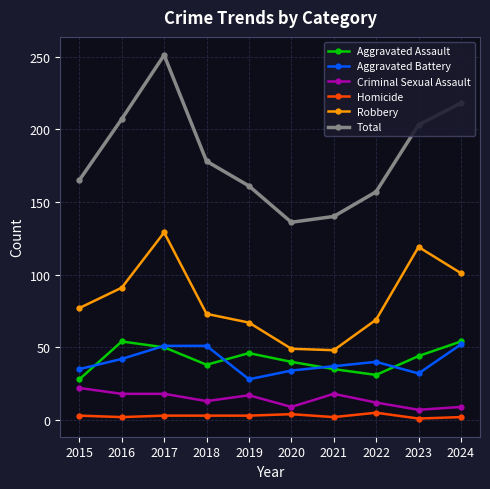

The Aggravated Battery series shows 53 at 2022. True or false?

False